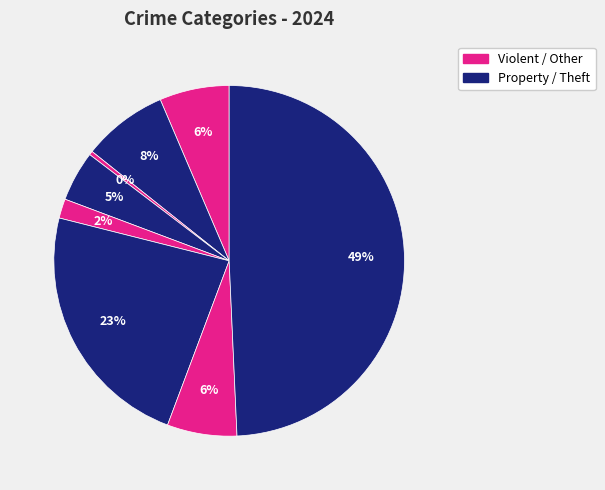

Count the number of slices in the pie.

8